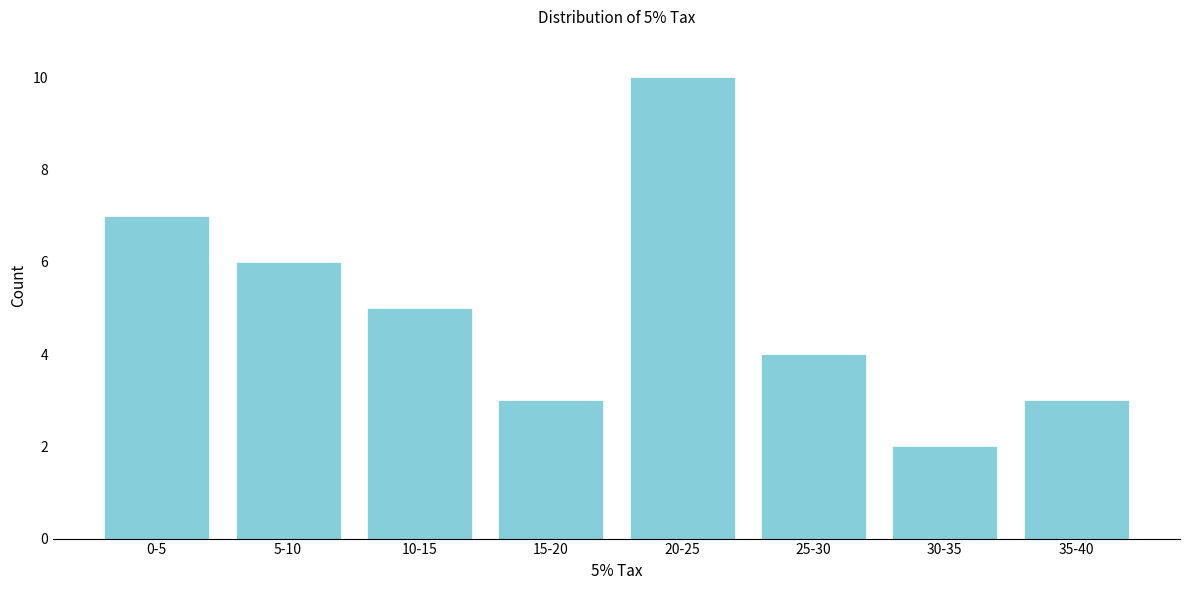

Reading left to right, what are all the values shown in this chart?

7	6	5	3	10	4	2	3